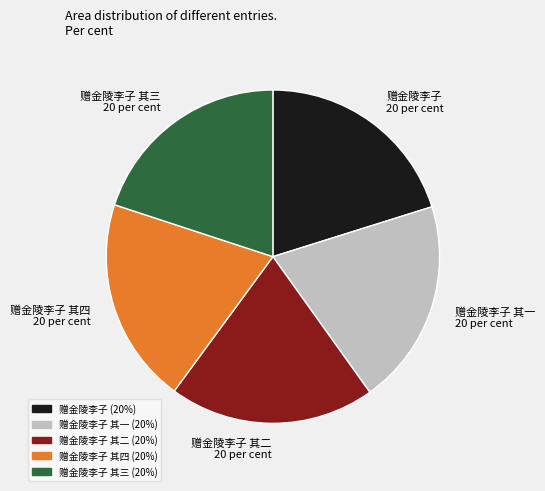

Does any single category account for the majority?

No